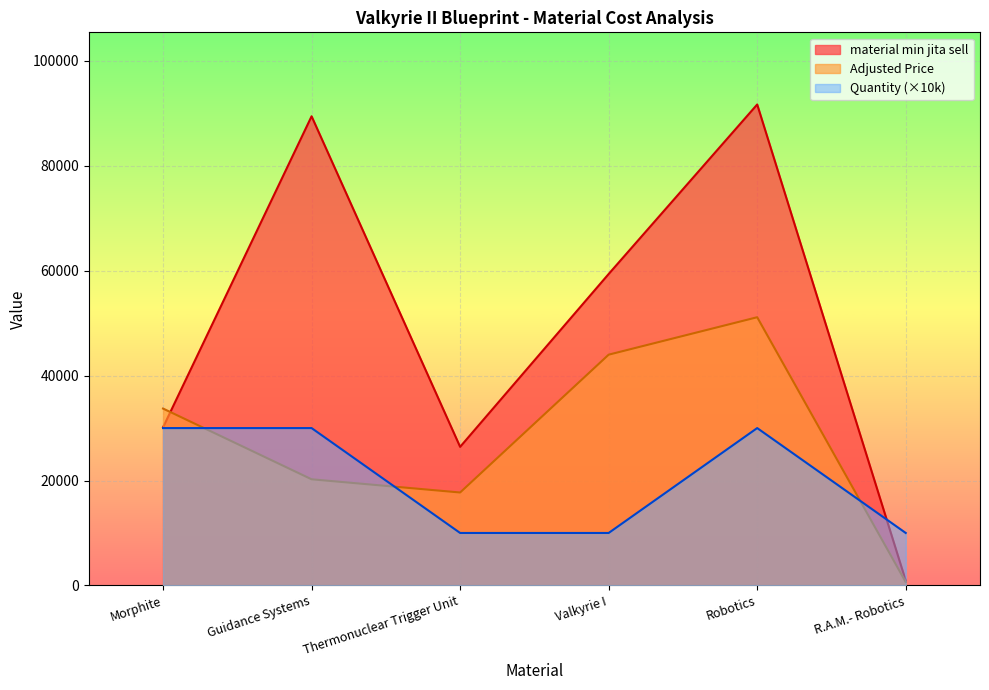

True or false: Quantity has a value of 30000.0 at Robotics.

True